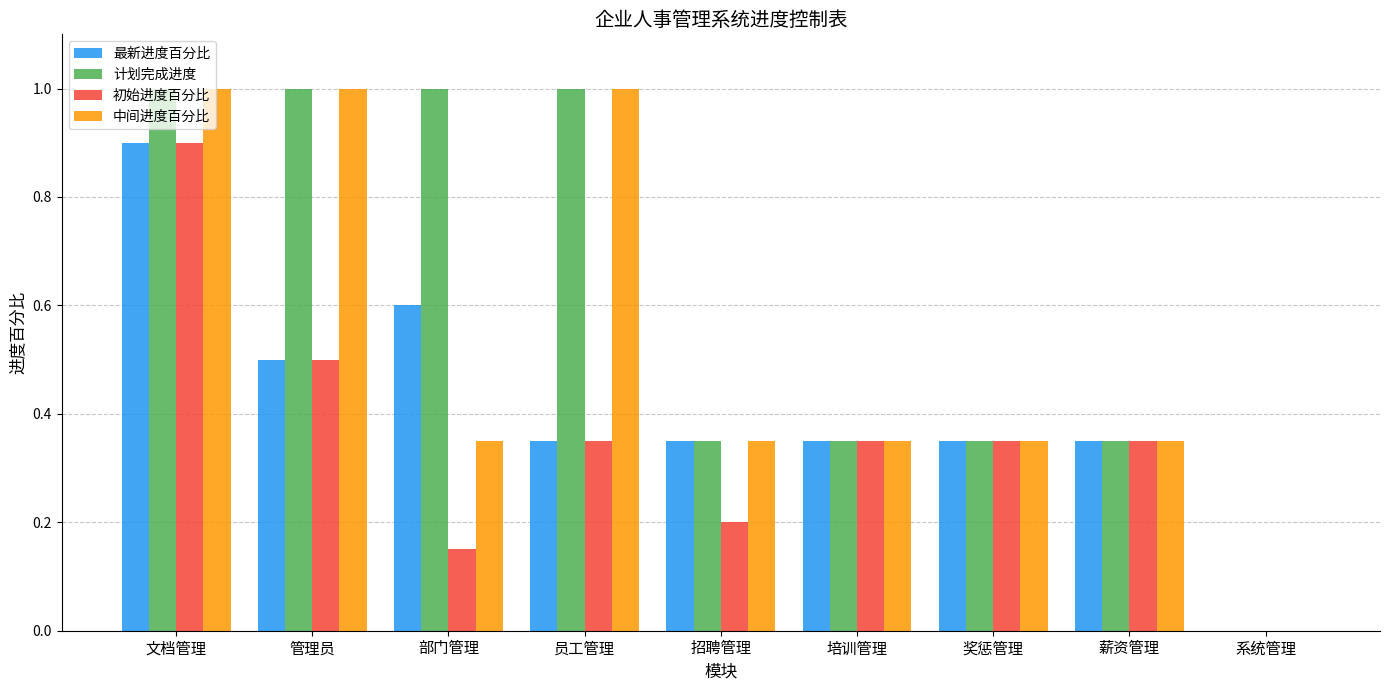

What is the sum of all 最新进度百分比 values?

3.8